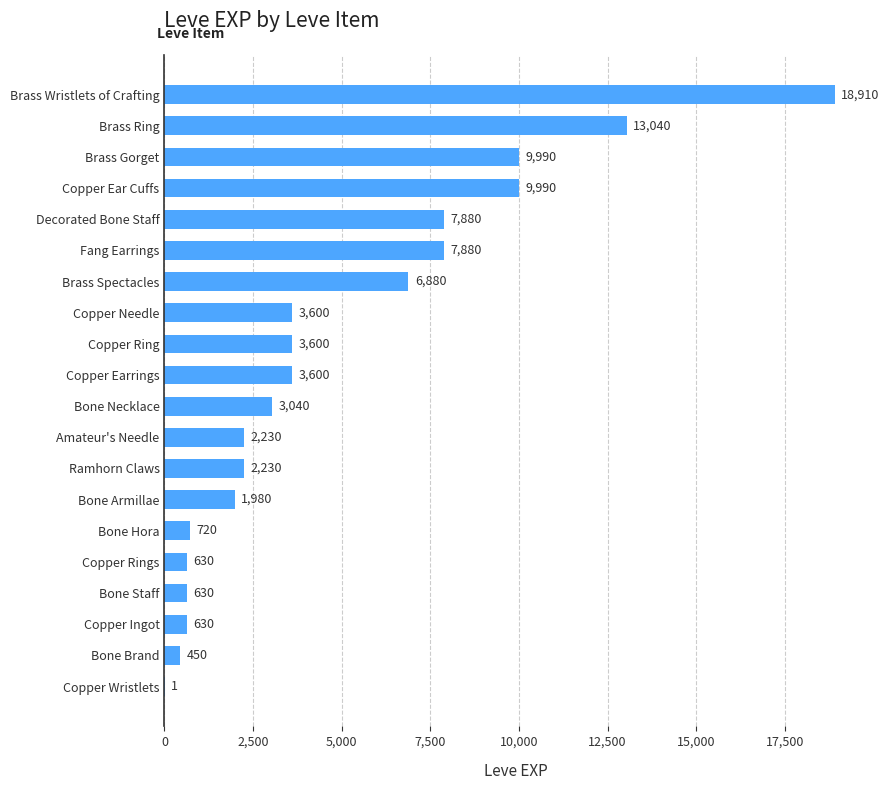

Is it true that the value at Bone Hora is 720?

True